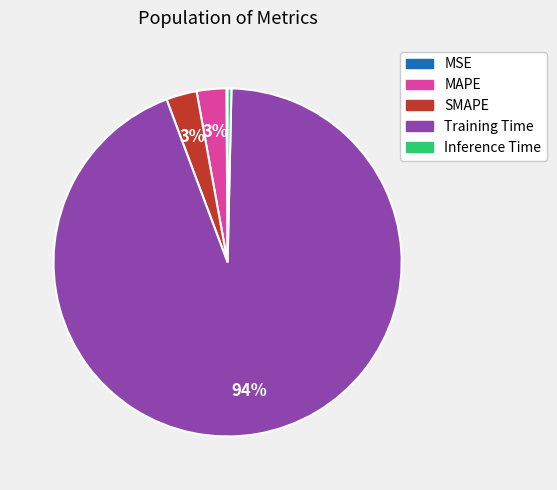

Which category has the biggest portion of the pie?

Training Time